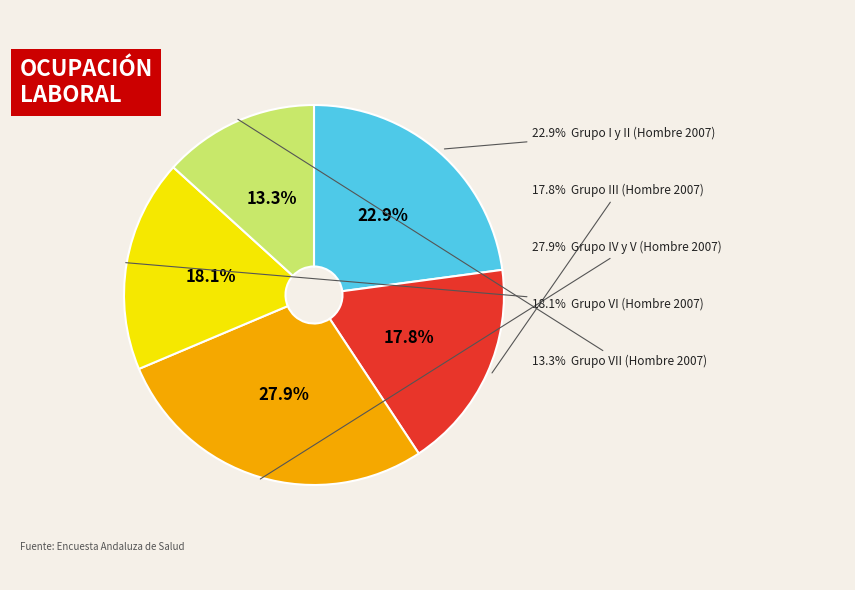

Does Grupo IV y V account for over 50% of the chart?

No